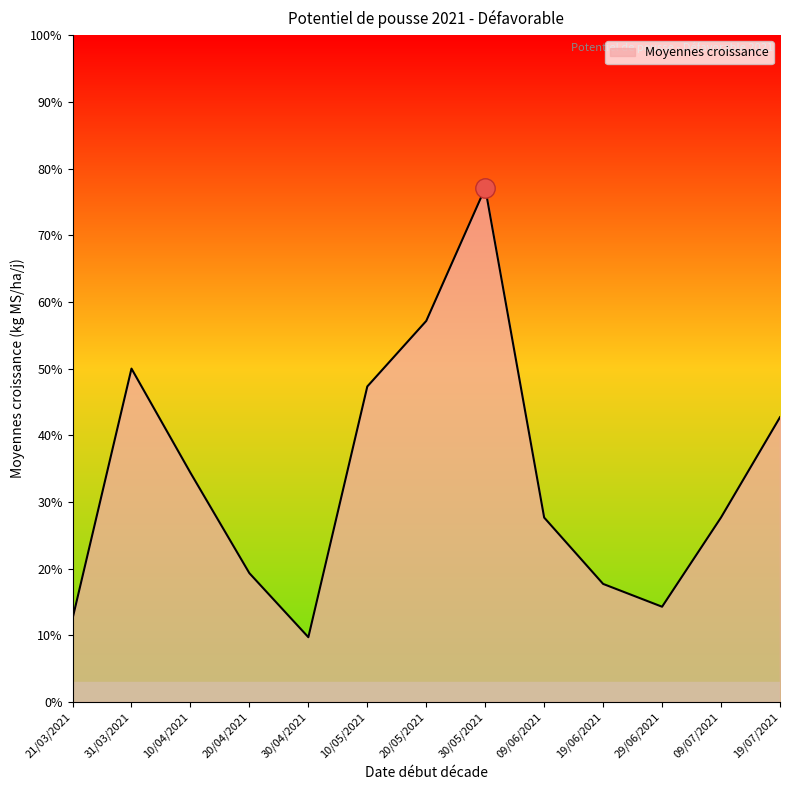

The chart shows a value of 24.0 at 10/04/2021. True or false?

False